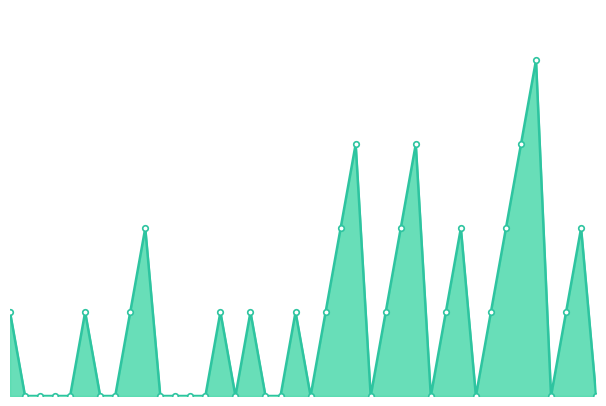

Does the chart display data point markers on the line(s)?

No